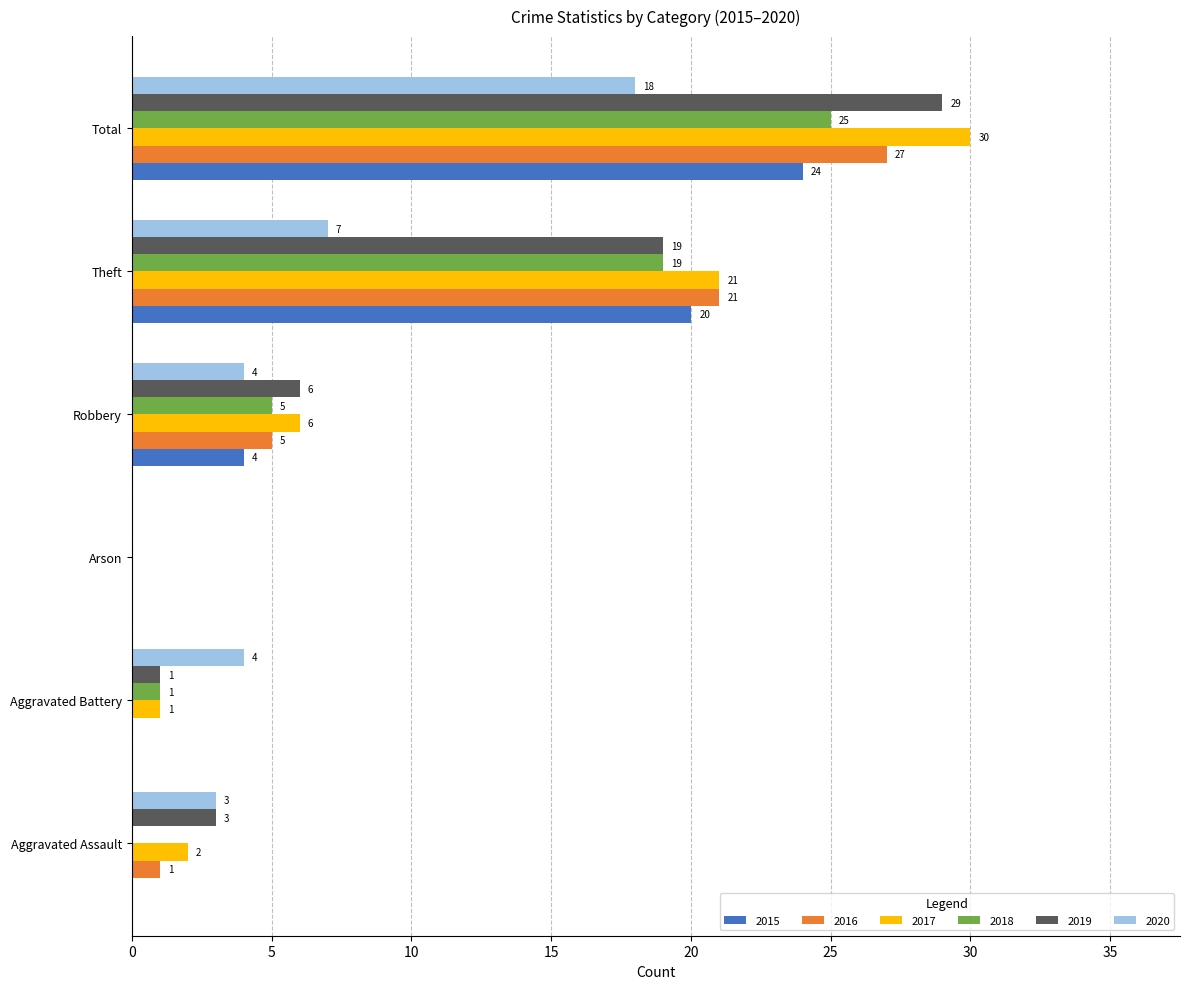

What is the sum of the 2018 values at Aggravated Assault and Robbery?

5